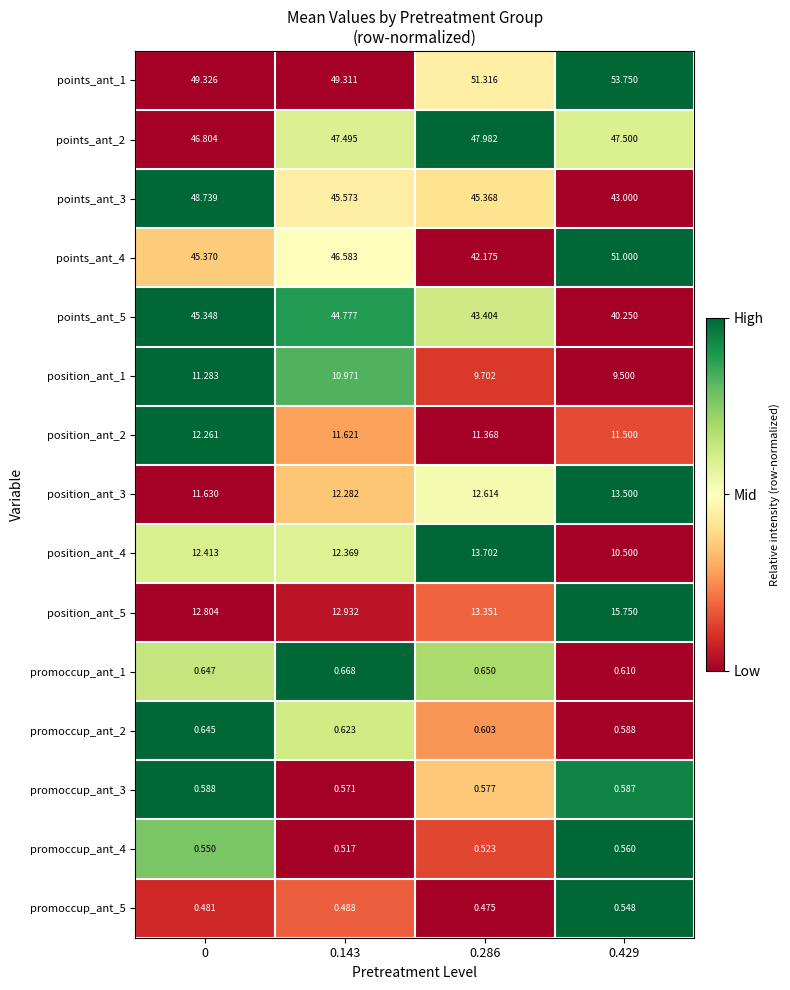

Rank the series at 0.286 from lowest to highest value.

promoccup_ant_5, promoccup_ant_4, promoccup_ant_3, promoccup_ant_2, promoccup_ant_1, position_ant_1, position_ant_2, position_ant_3, position_ant_5, position_ant_4, points_ant_4, points_ant_5, points_ant_3, points_ant_2, points_ant_1